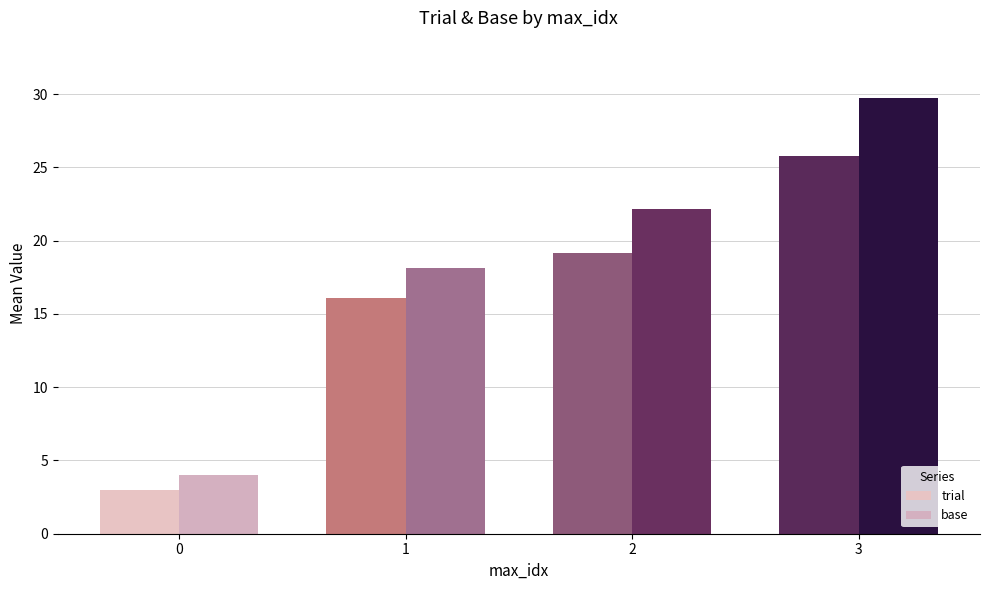

Reading right to left, what are all the values shown in this chart?

trial: 25.8	19.2	16.1	3.0
base: 29.8	22.2	18.1	4.0